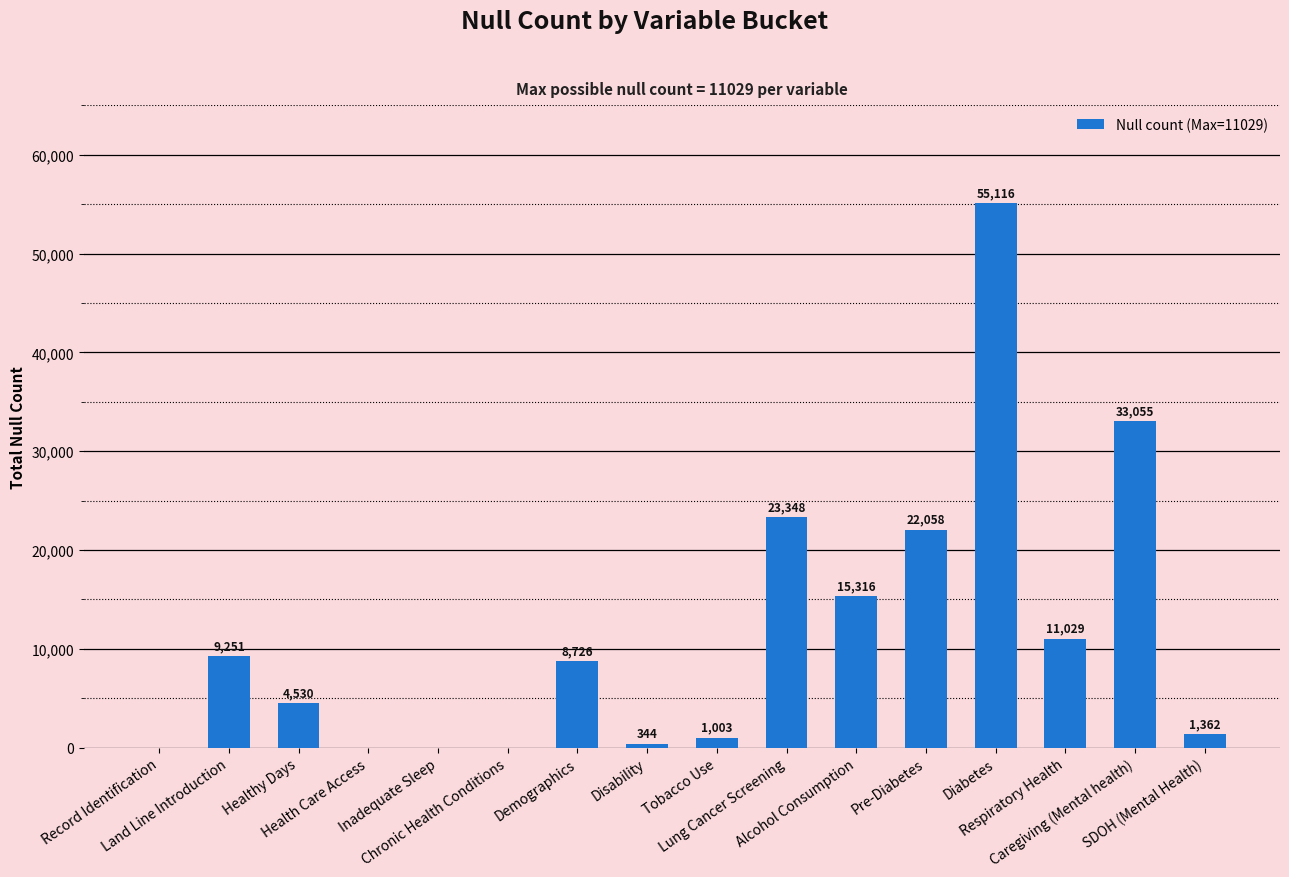

What is the maximum value shown in the chart?

55116